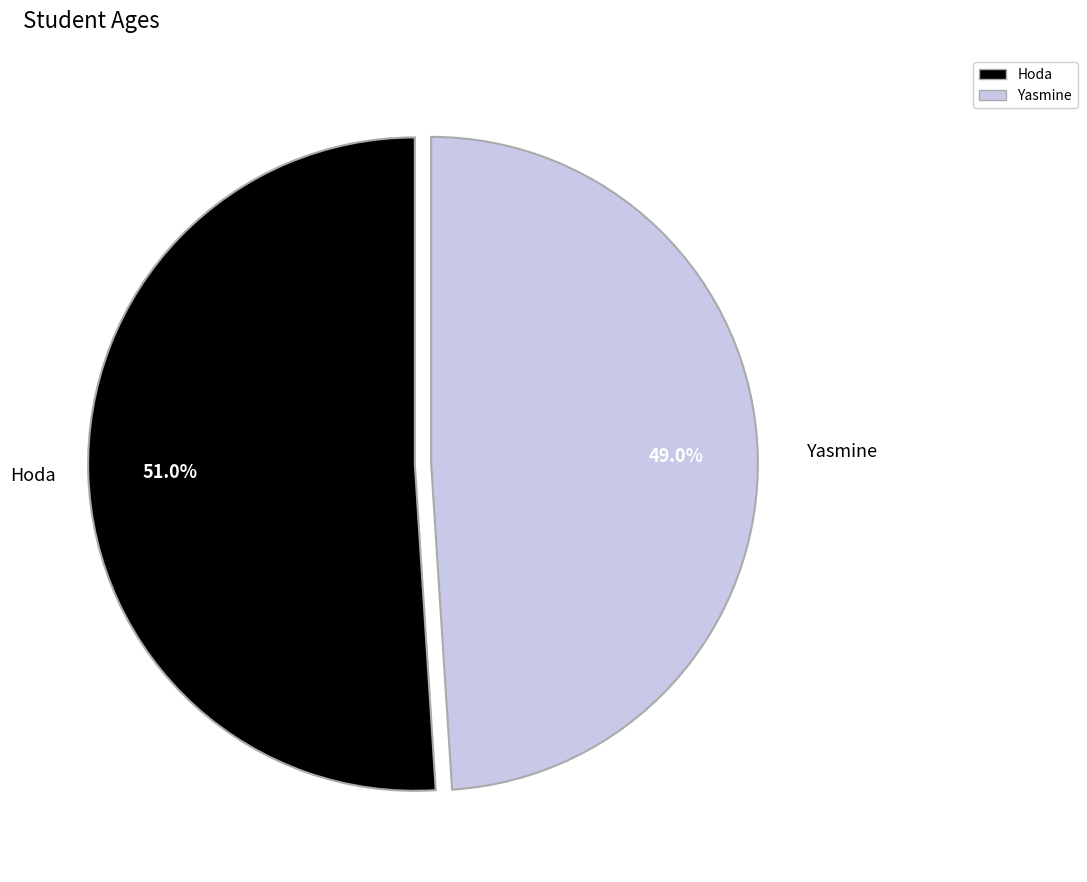

Count the number of slices in the pie.

2